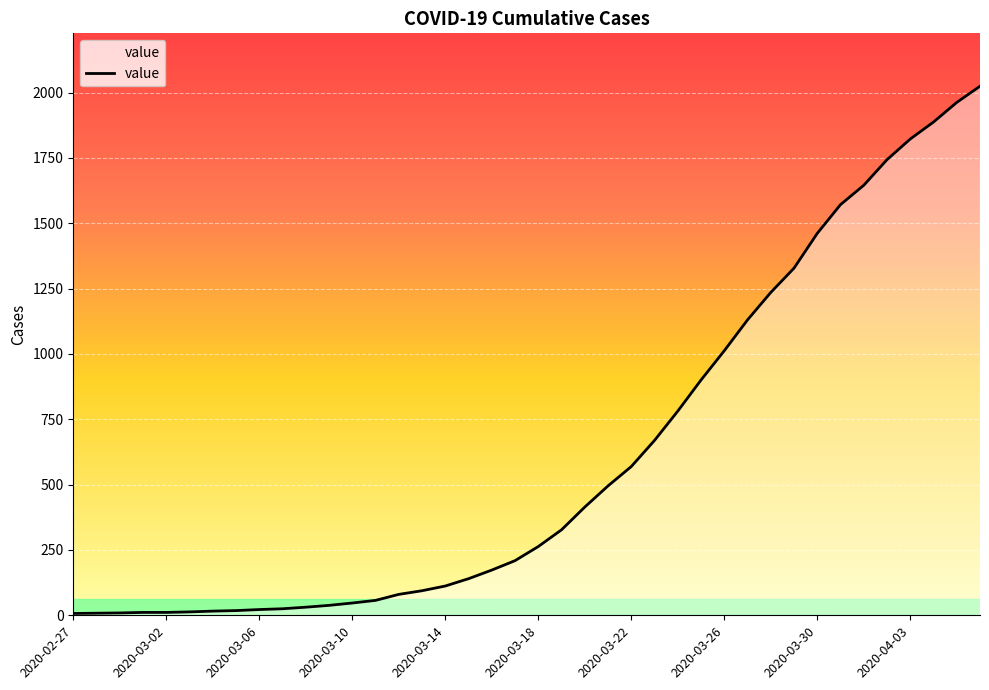

What is the maximum value shown in the chart?

2024